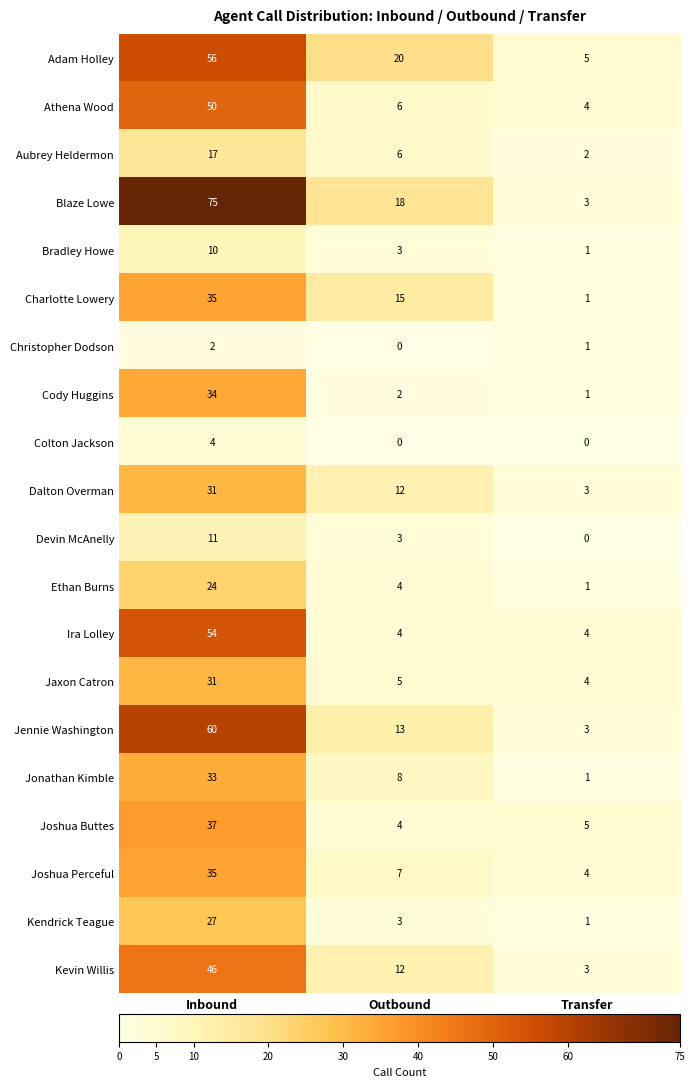

List the labels in order of Dalton Overman value, smallest first.

Transfer, Outbound, Inbound